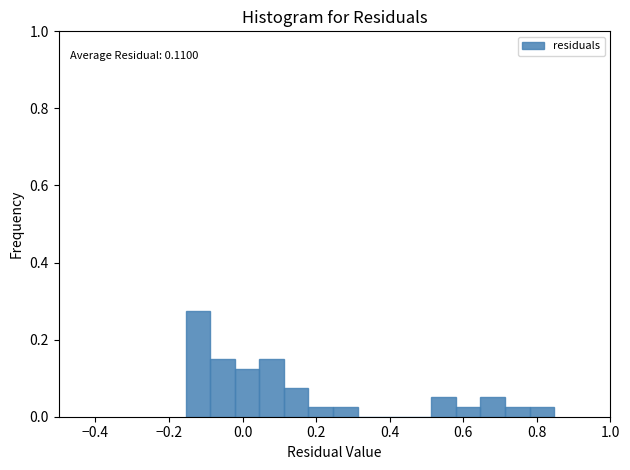

Around what value on the x-axis is the tallest bar? Give the approximate position of its centre, as read against the axis.

-0.12